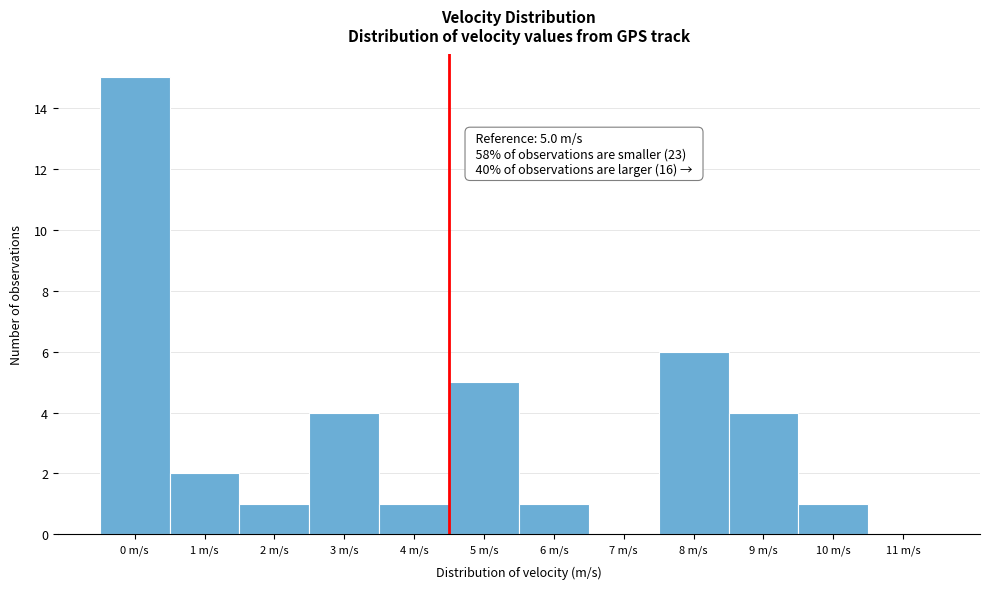

Reading left to right, extract all data points from this chart.

0 m/s=15	1 m/s=2	2 m/s=1	3 m/s=4	4 m/s=1	5 m/s=5	6 m/s=1	7 m/s=0	8 m/s=6	9 m/s=4	10 m/s=1	11 m/s=0